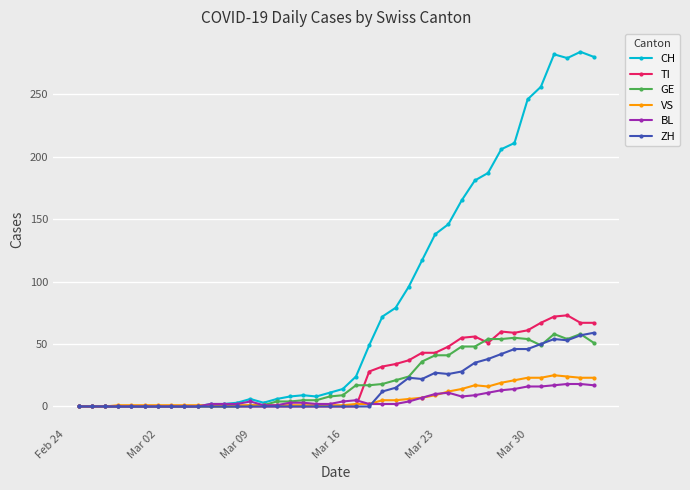

Which series has the largest range (max minus min)?

CH